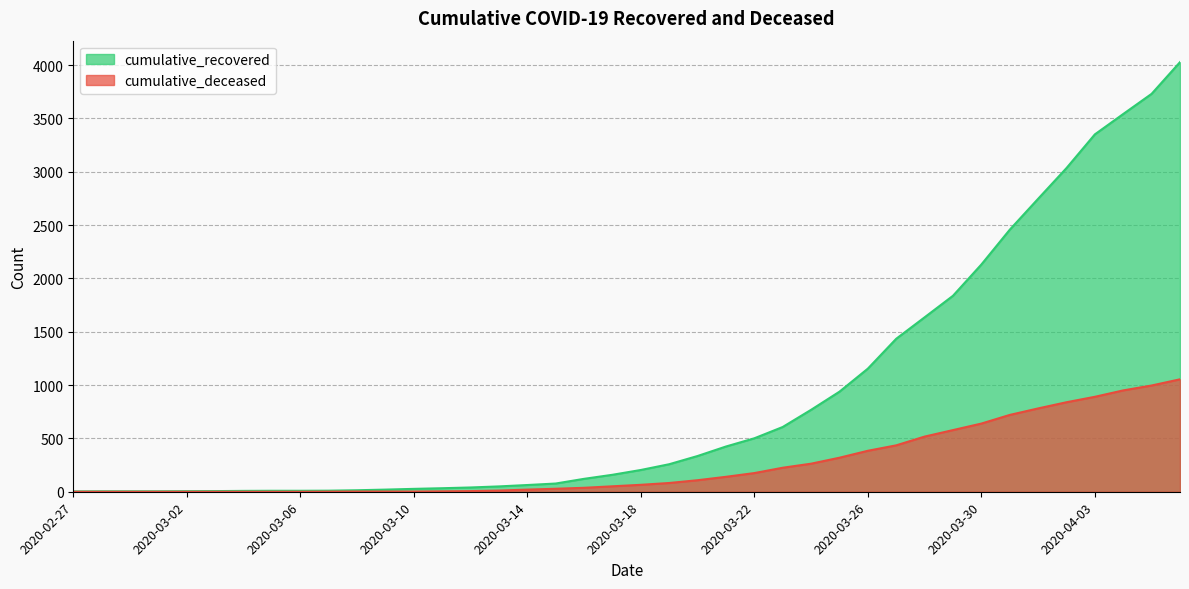

What is the difference between the highest and lowest values at 2020-03-07?

9